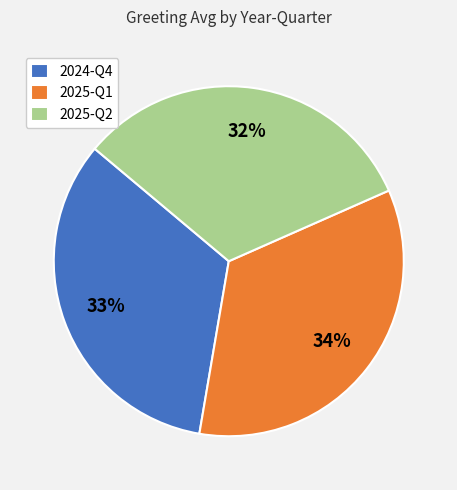

Count the number of slices in the pie.

3